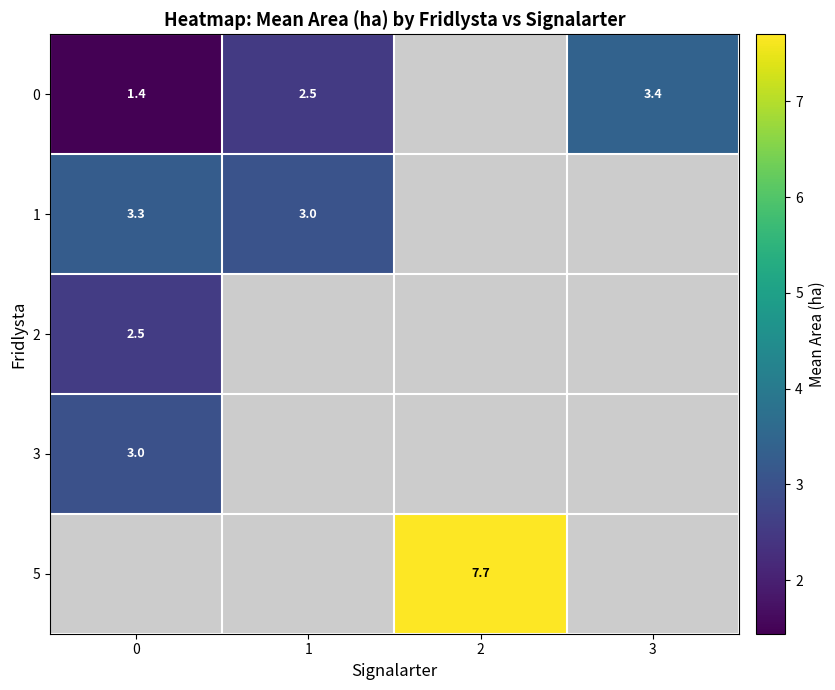

True or false: 2 has a value of 0.5 at 0.

False